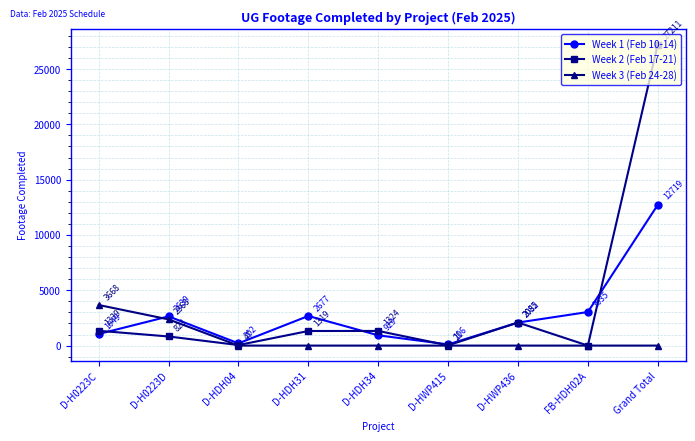

How many interior local peaks does the Week 2 (Feb 17-21) series have?

2